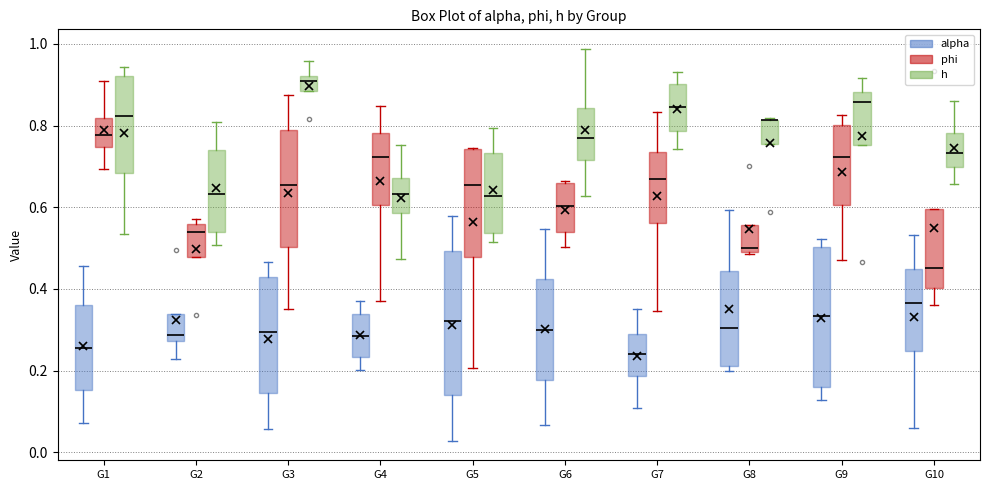

Where does the upper whisker of the box for G3 (h) end on the y-axis? The values are not printed on the chart, so give them approximately, as read against the axis.

0.96